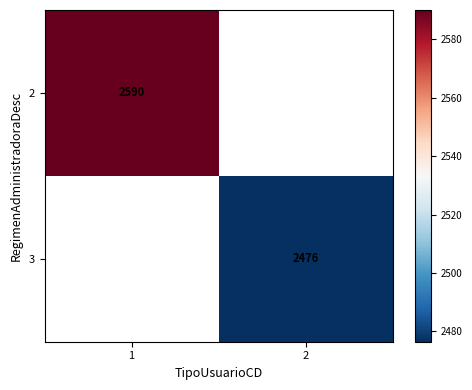

At how many categories does at least one series exceed 2556?

1